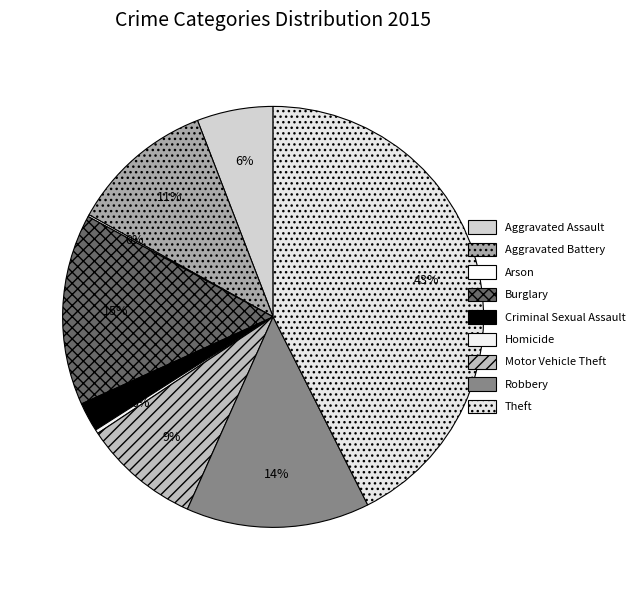

Which slice is the largest?

Theft